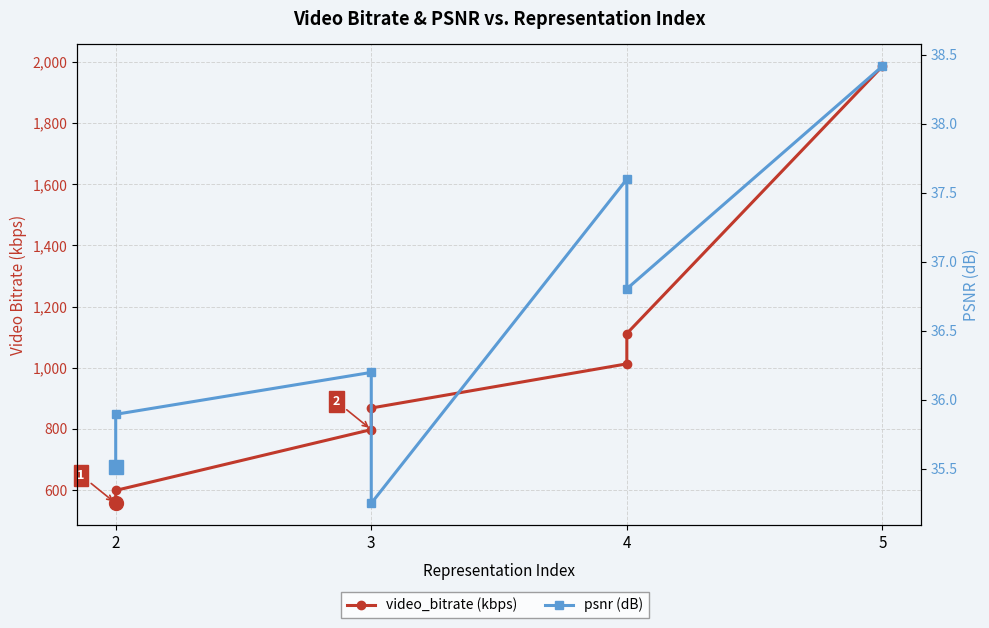

Which series has the largest total across all categories?

video_bitrate (kbps)